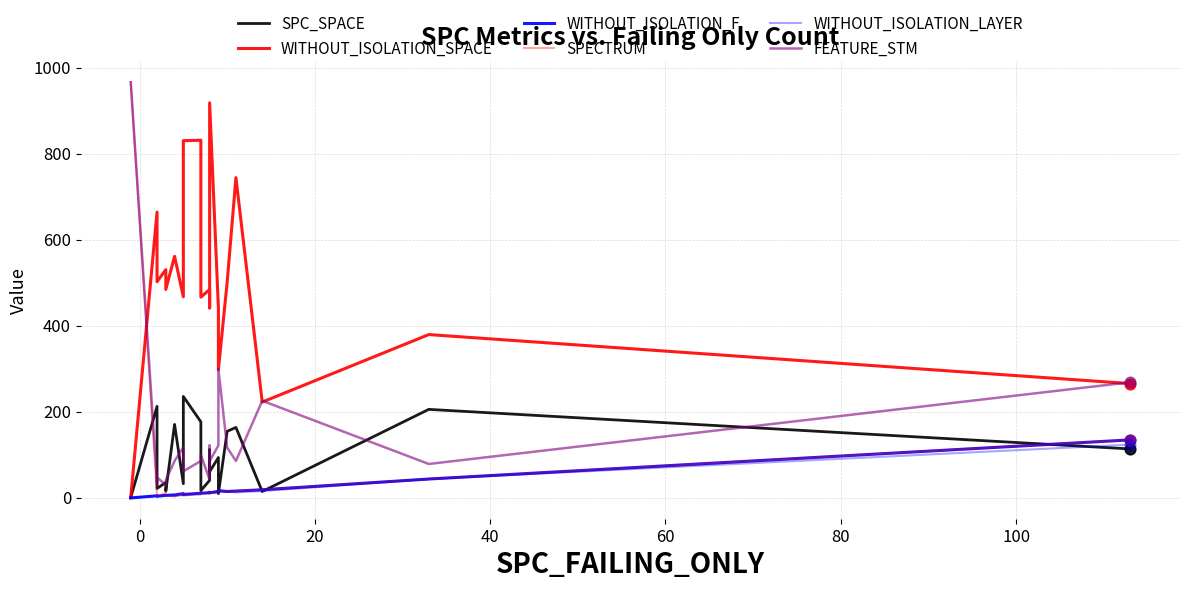

Which series has the widest spread of Y values?

SPECTRUM